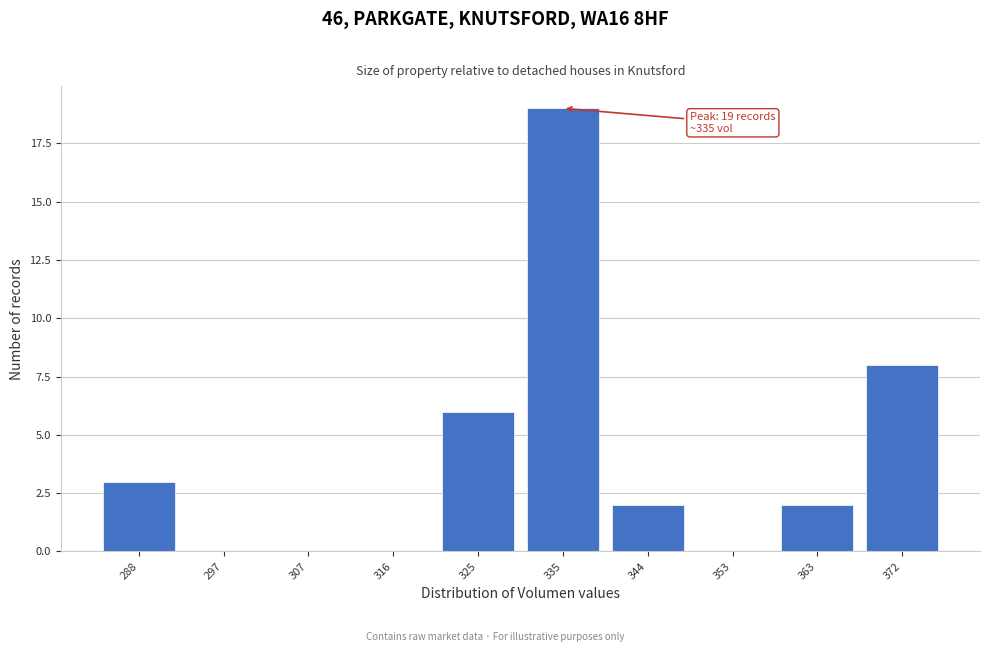

Reading left to right, list all the values displayed in this chart.

288=3	297=0	307=0	316=0	325=6	335=19	344=2	353=0	363=2	372=8